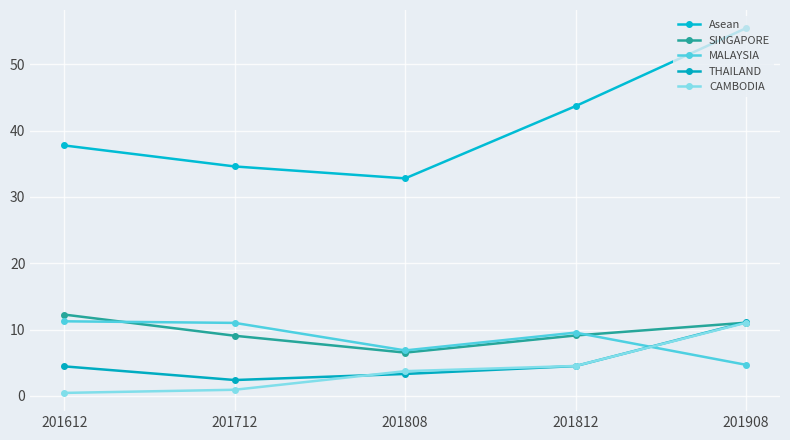

True or false: SINGAPORE has more than 0 points higher than both neighbors.

False